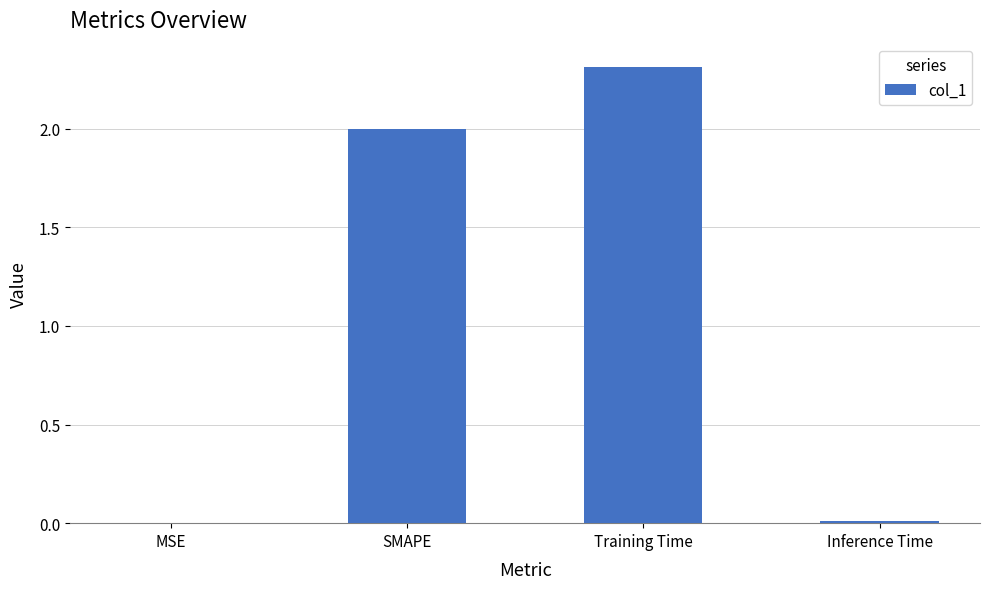

Are the bars horizontal?

No